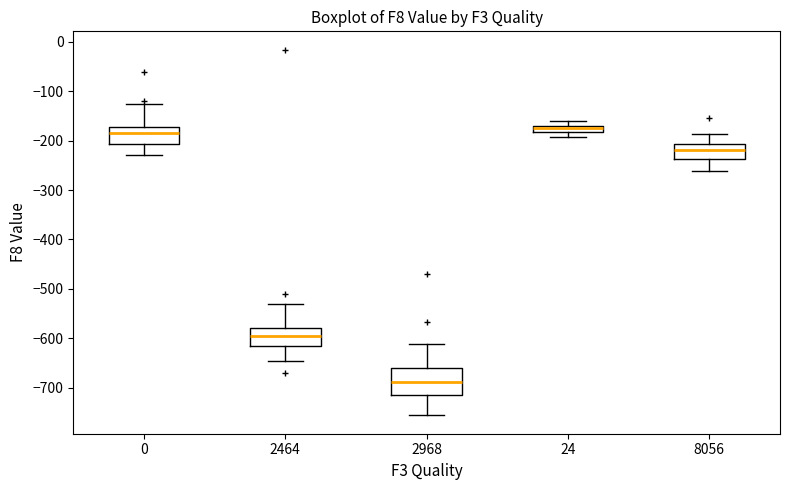

Comparing the boxes themselves (not the whiskers), which one is the tallest?

2968